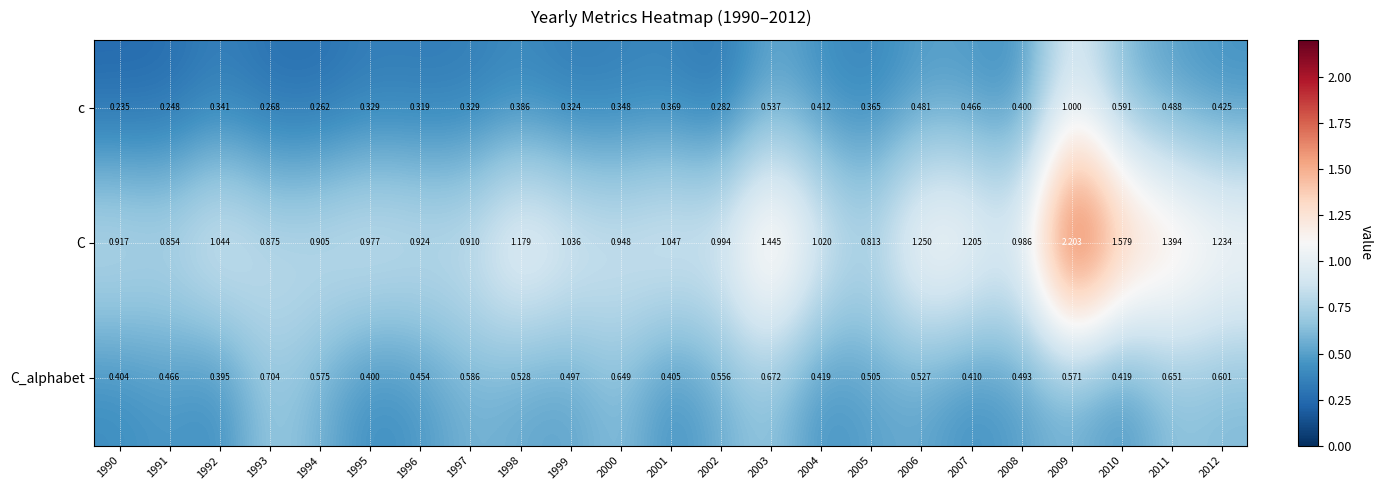

Which series has the largest range (max minus min)?

C